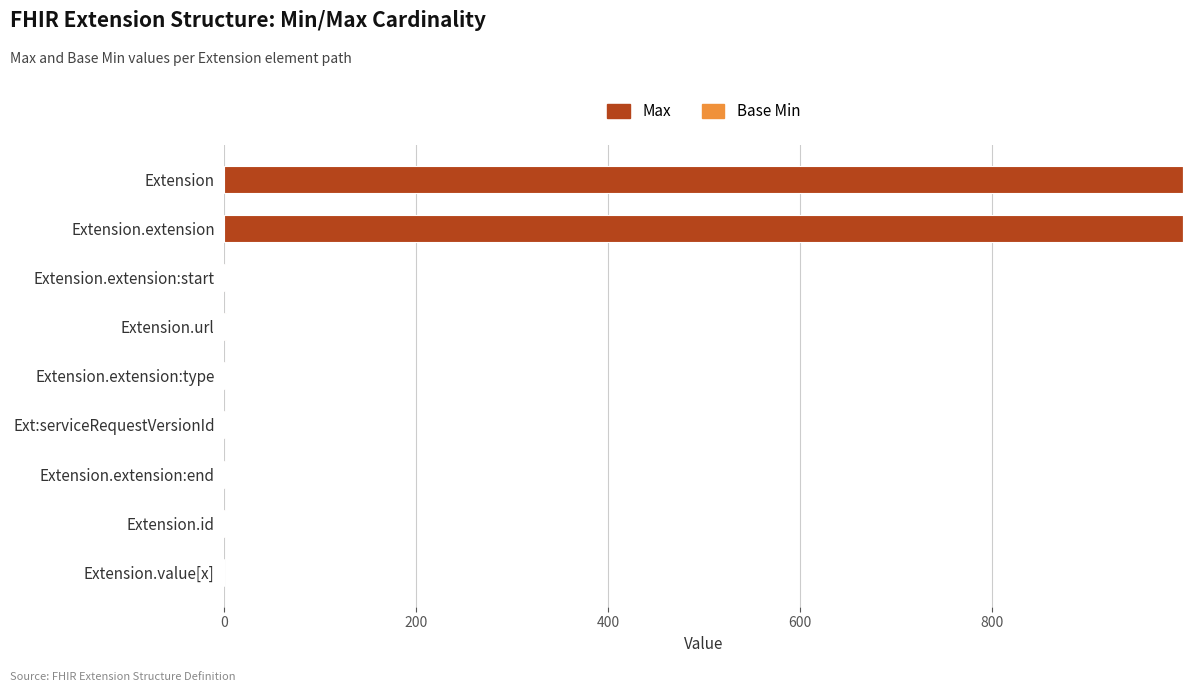

What is the highest value of the Max series?

999